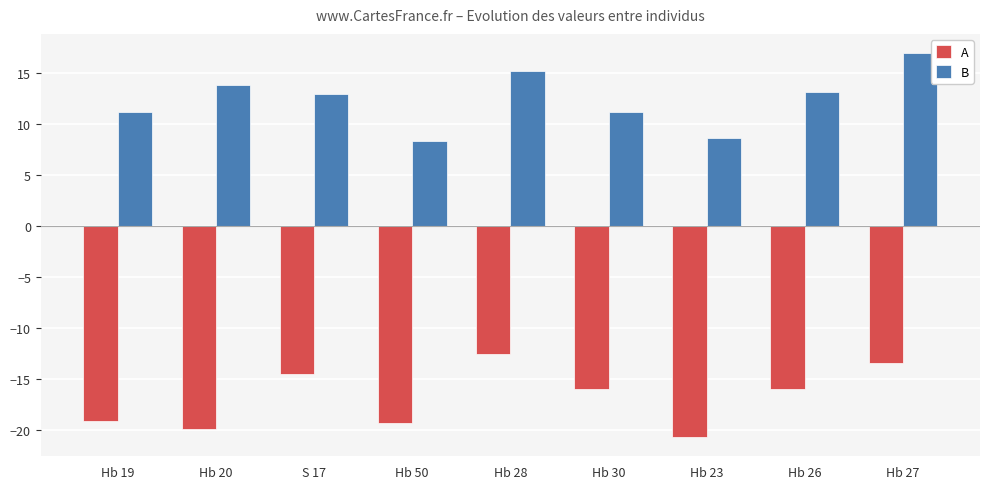

At Hb 28, list the series in order from largest to smallest.

B, A